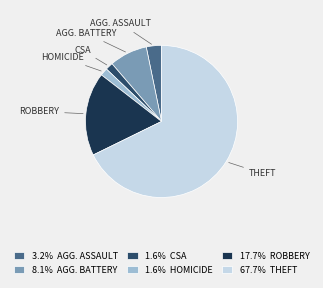

Does 3.2% AGG. ASSAULT account for over 50% of the chart?

No